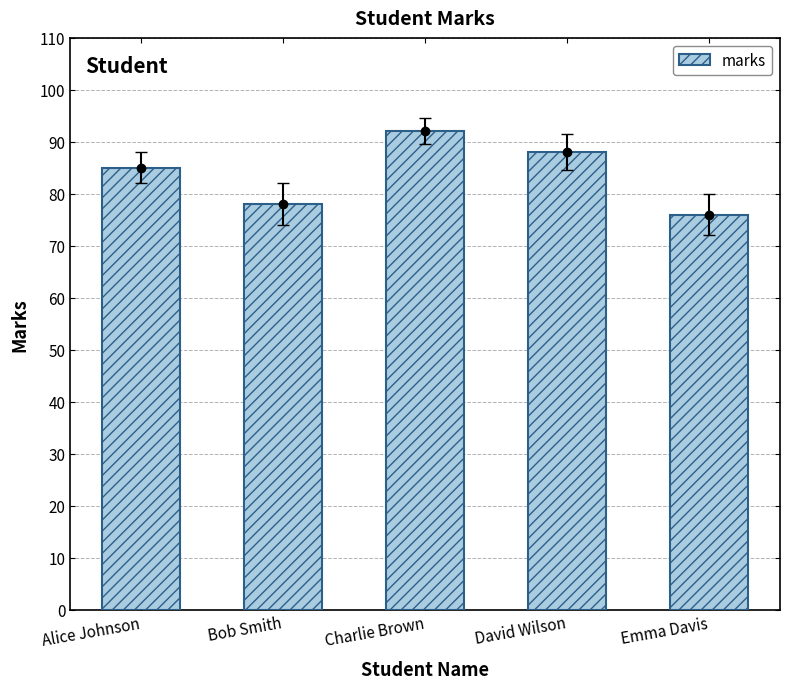

Which has a higher value, Emma Davis or David Wilson?

David Wilson